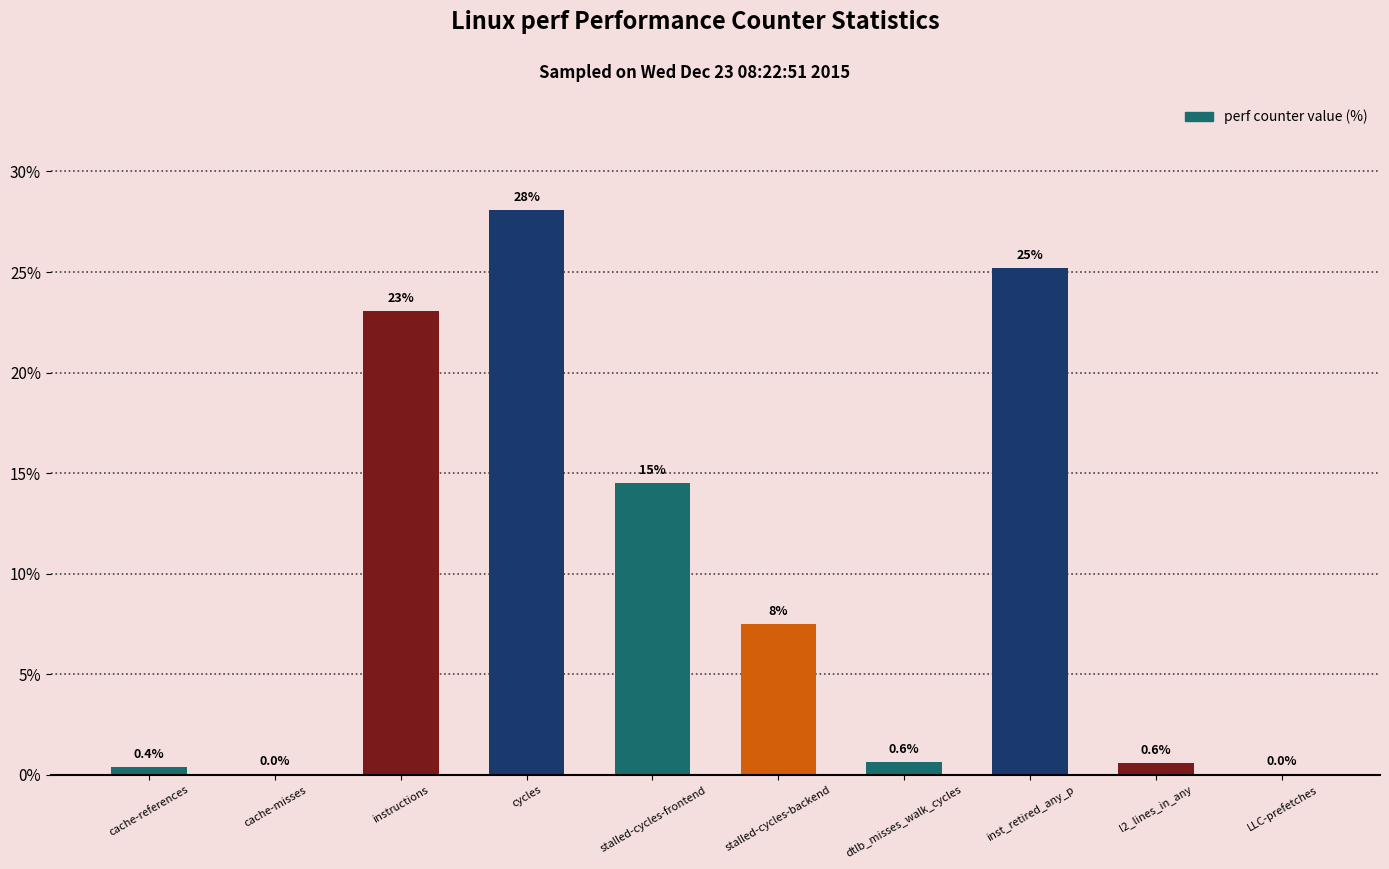

Which category has the highest value across all series?

cycles